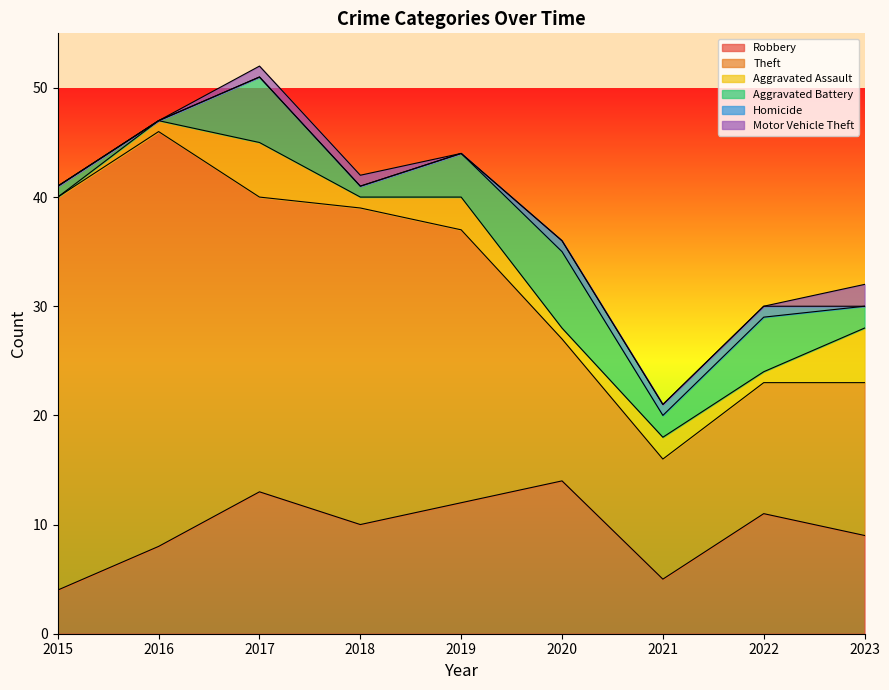

How many data points in Aggravated Battery are less than 2?

3